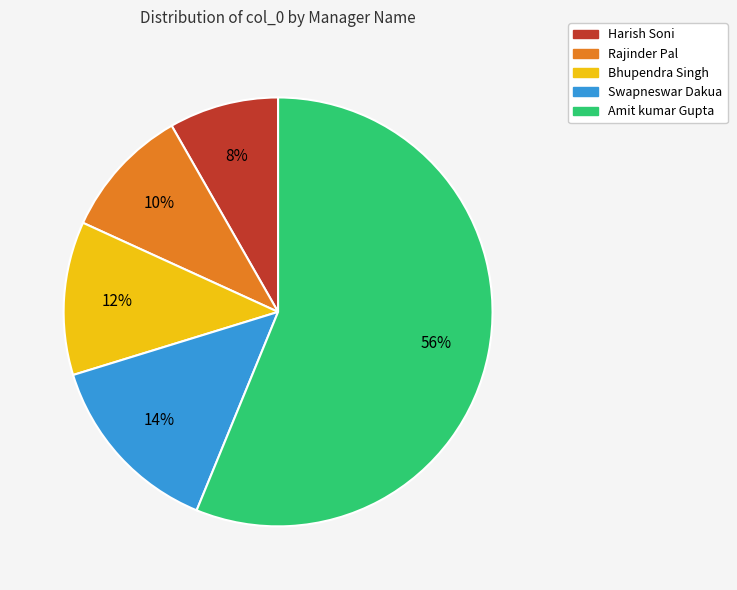

Which category has the smallest portion of the pie?

Harish Soni